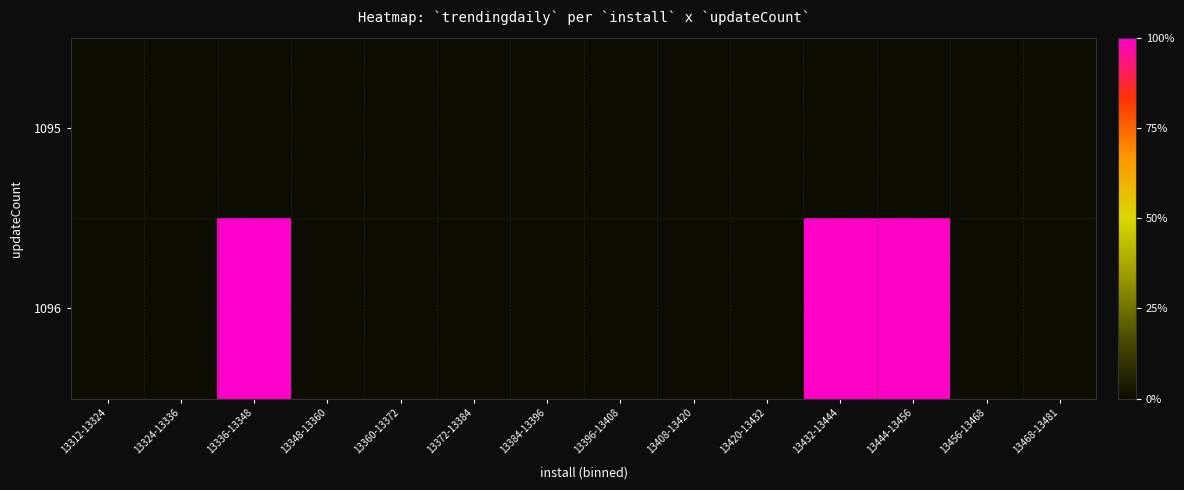

List the series in order of their peak value, lowest first.

1095, 1096